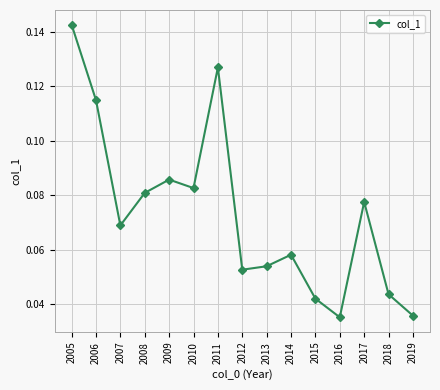

How many values are between 0 and 1?

15